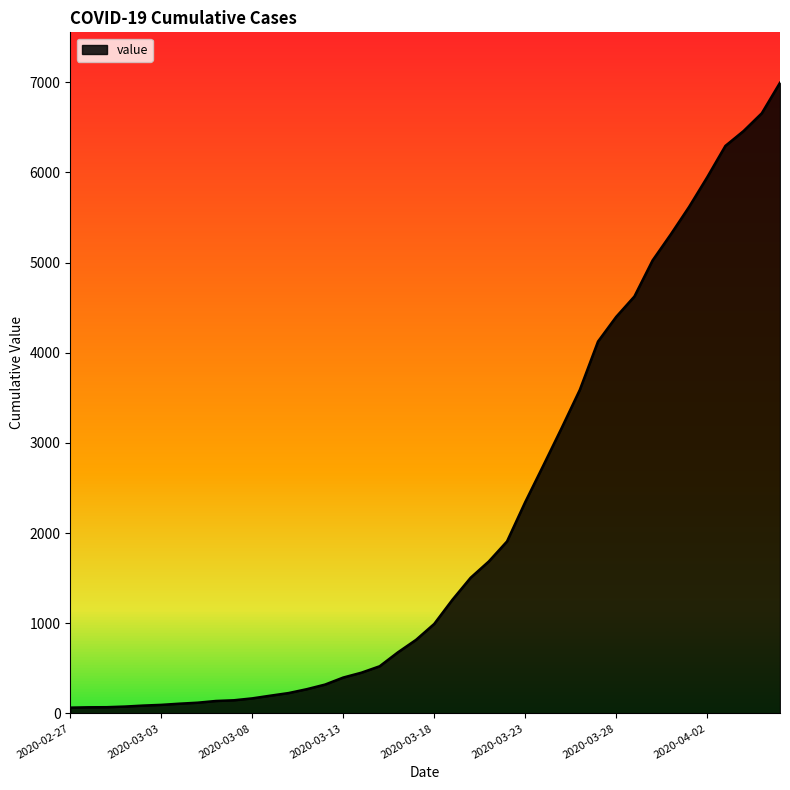

What is the difference between the maximum and minimum values?

6931